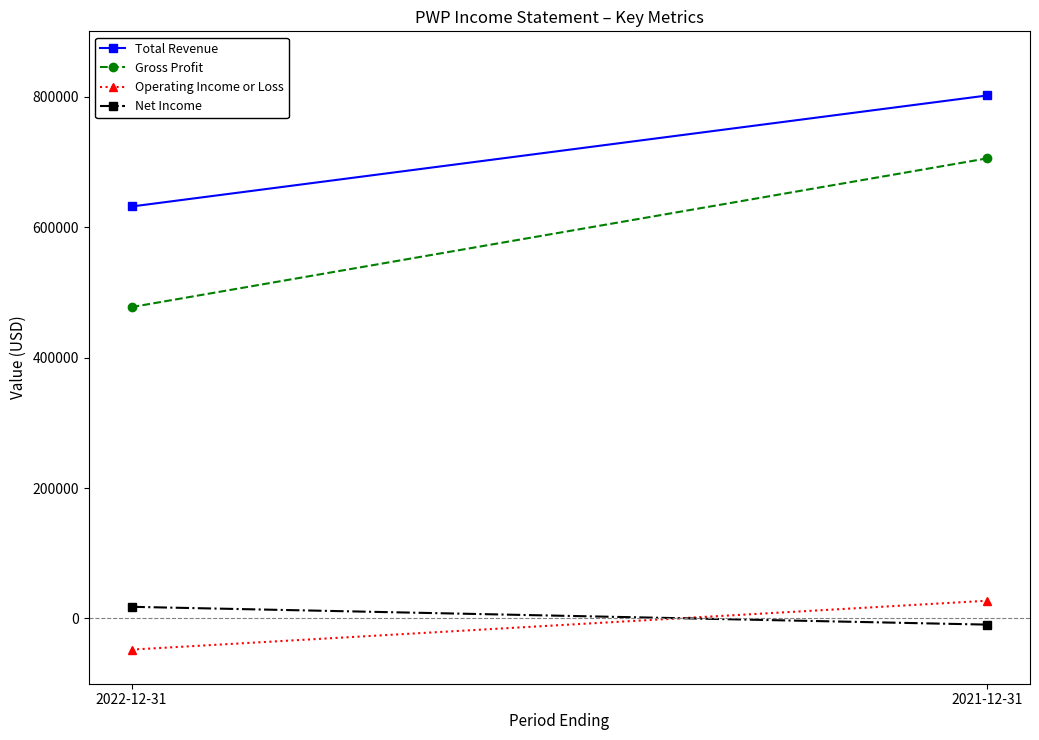

What is the greatest value displayed?

801700